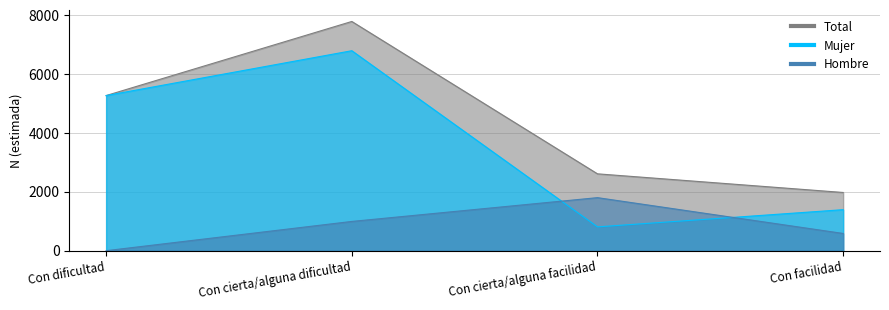

Reading left to right, what are all the values shown in this chart?

Hombre: 0	995	1804	586
Mujer: 5276	6801	810	1395
Total: 5276	7796	2614	1980